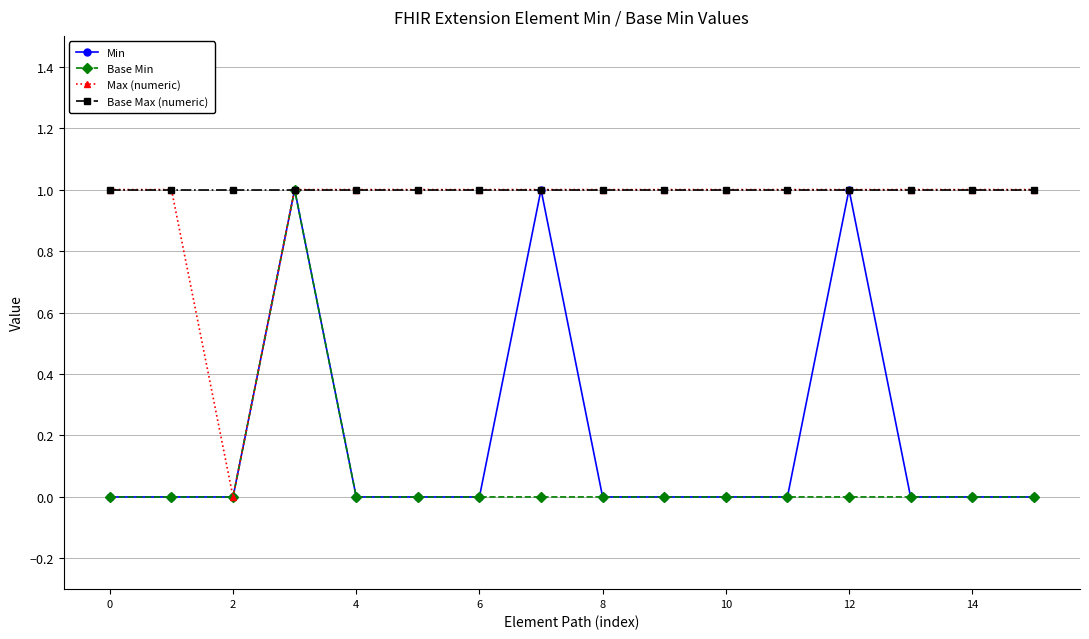

How many positive values does the Max (numeric) series have?

15